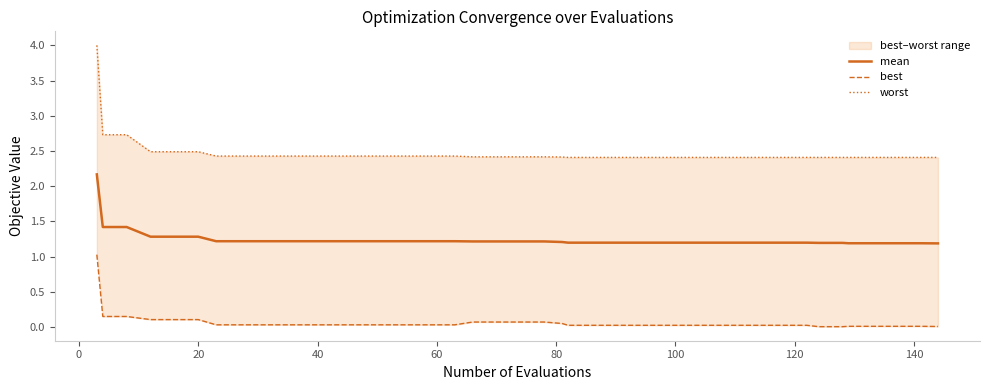

Reading right to left, extract all data points from this chart.

mean: 1.2	1.2	1.2	1.2	1.2	1.2	1.2	1.2	1.2	1.2	1.2	1.2	1.2	1.2	1.2	1.2	1.2	1.2	1.2	1.2	1.2	1.2	1.2	1.2	1.2	1.2	1.2	1.2	1.2	1.2	1.2	1.2	1.2	1.2	1.3	1.3	1.3	1.4	1.4	2.2
best: 0.0	0.0	0.0	0.0	0.0	0.0	0.0	0.0	0.0	0.0	0.0	0.0	0.0	0.0	0.0	0.0	0.0	0.0	0.1	0.1	0.1	0.1	0.1	0.0	0.0	0.0	0.0	0.0	0.0	0.0	0.0	0.0	0.0	0.0	0.1	0.1	0.1	0.2	0.2	1.0
worst: 2.4	2.4	2.4	2.4	2.4	2.4	2.4	2.4	2.4	2.4	2.4	2.4	2.4	2.4	2.4	2.4	2.4	2.4	2.4	2.4	2.4	2.4	2.4	2.4	2.4	2.4	2.4	2.4	2.4	2.4	2.4	2.4	2.4	2.4	2.5	2.5	2.5	2.7	2.7	4.0